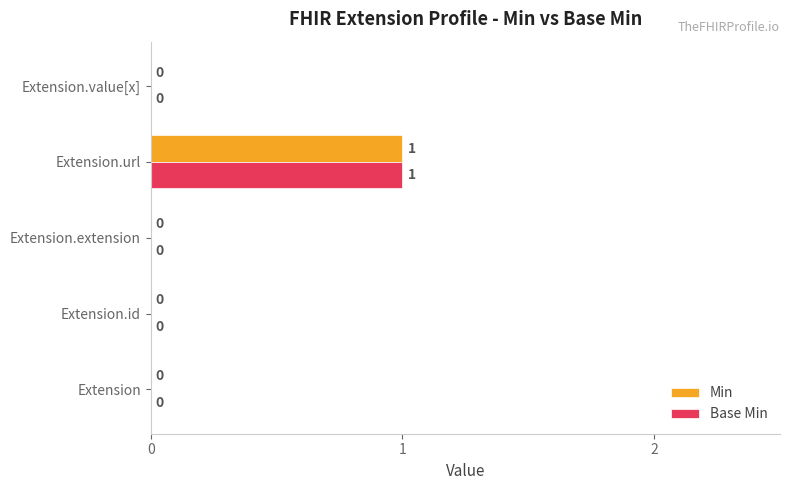

Is the value of Base Min at Extension.extension greater than the value of Min at Extension.url?

No